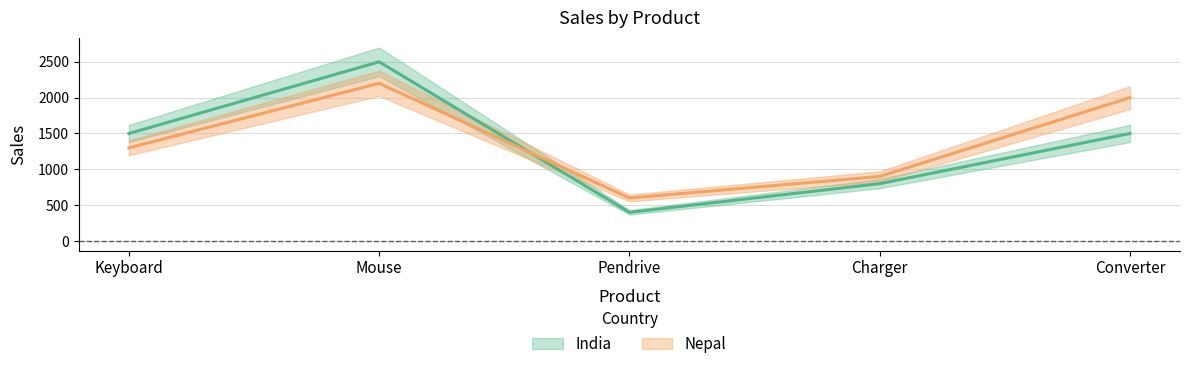

Which series has the largest total across all categories?

Nepal